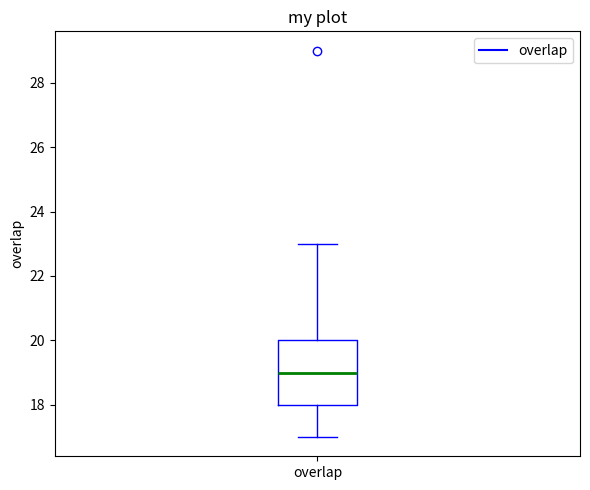

Where does the upper whisker of the box for overlap end on the y-axis? The values are not printed on the chart, so give them approximately, as read against the axis.

23